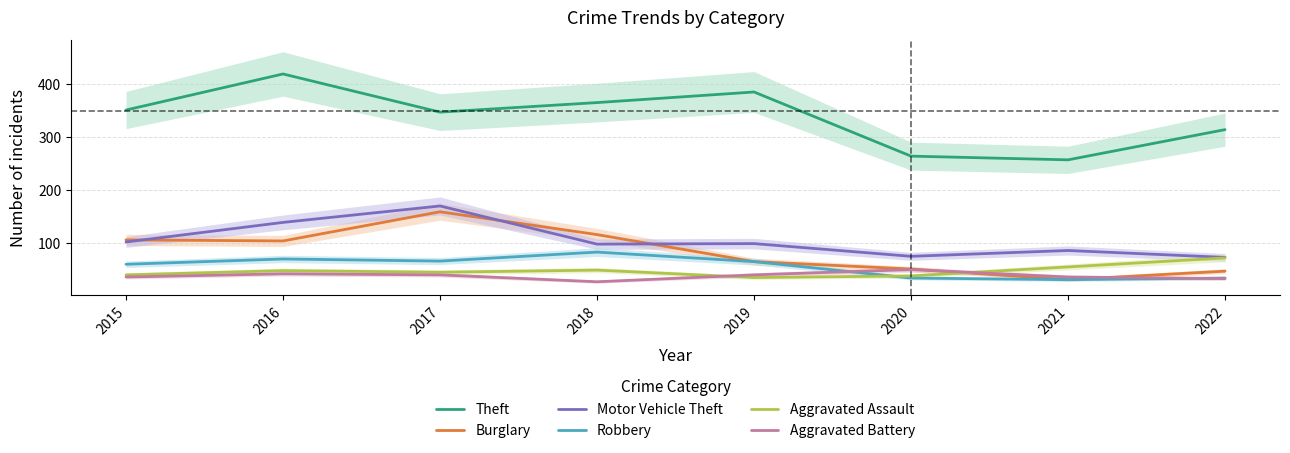

At which category does the chart reach its peak across all series?

2016